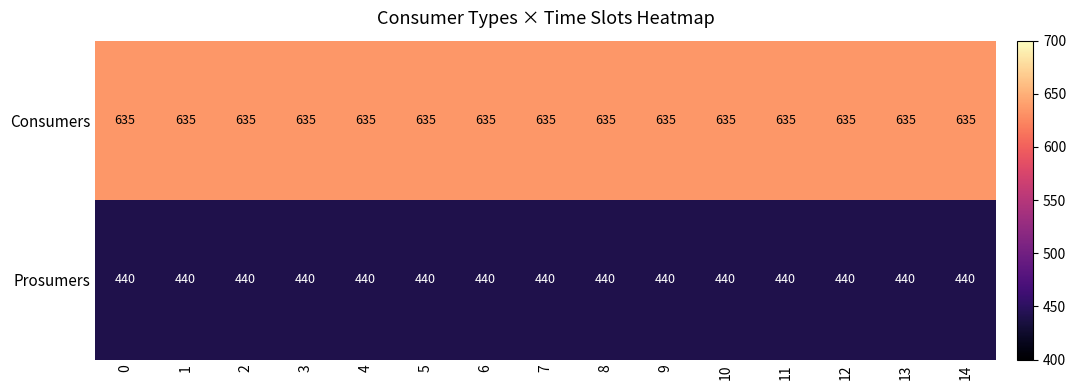

What is the spread (max minus min) of values at 13?

195